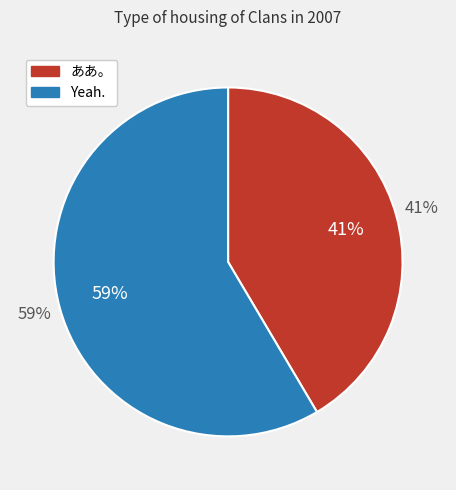

What is the ratio of the value at Yeah. to the value at ああ。?

1.4